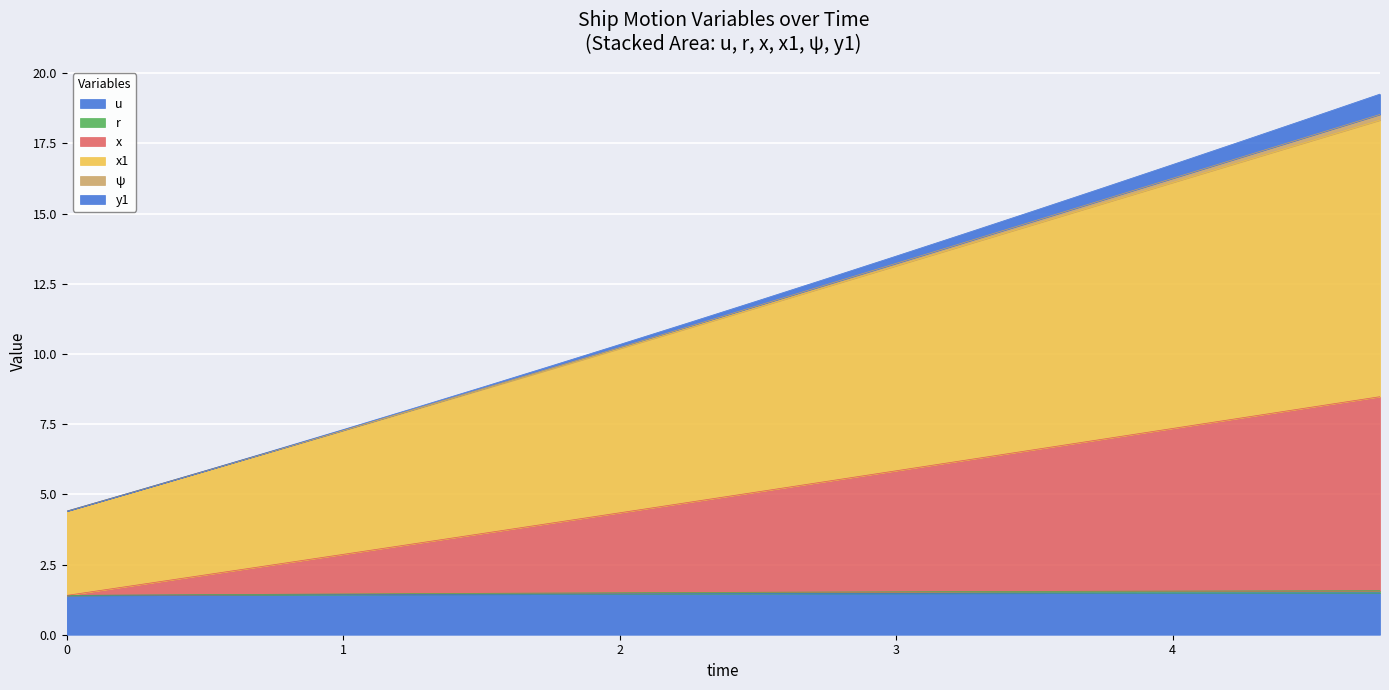

What is the label of the 4th point from the right?

4.0